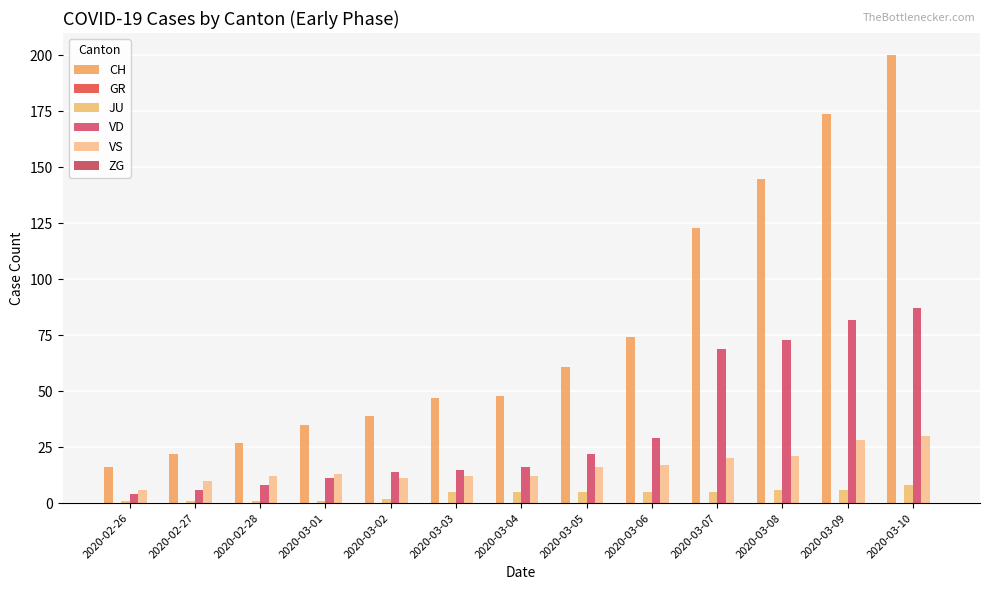

Is the value of VD at 2020-02-28 greater than the value of VS at 2020-03-10?

No